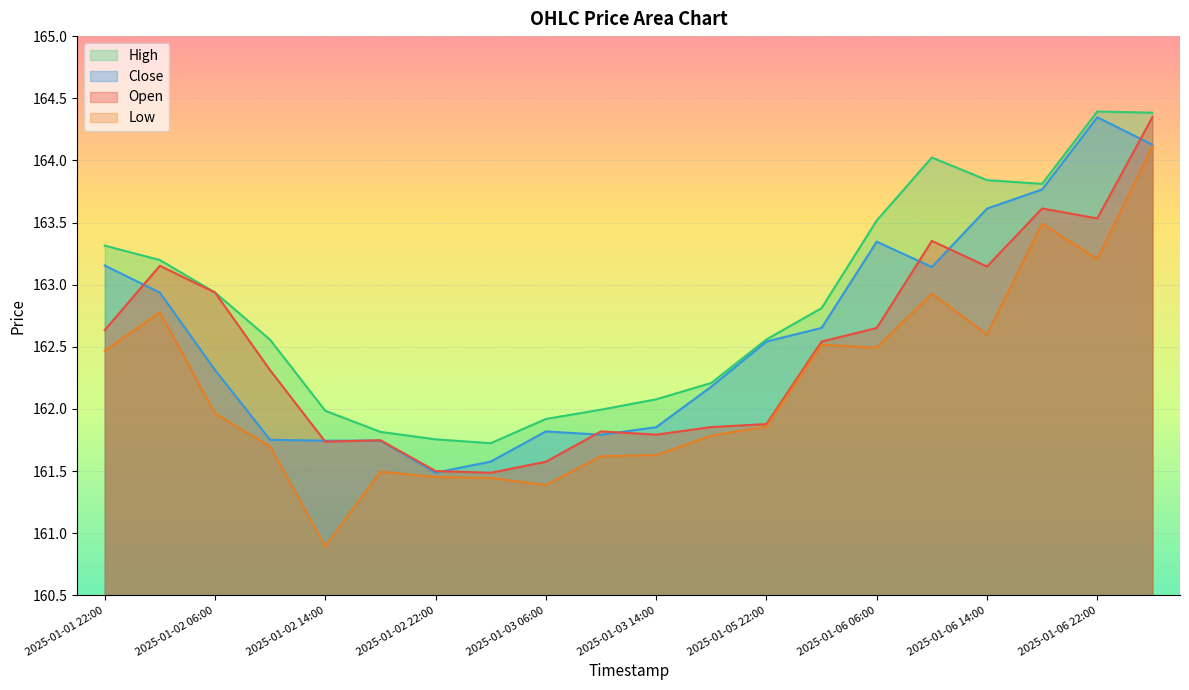

At which label does close first exceed 162?

2025-01-01 22:00